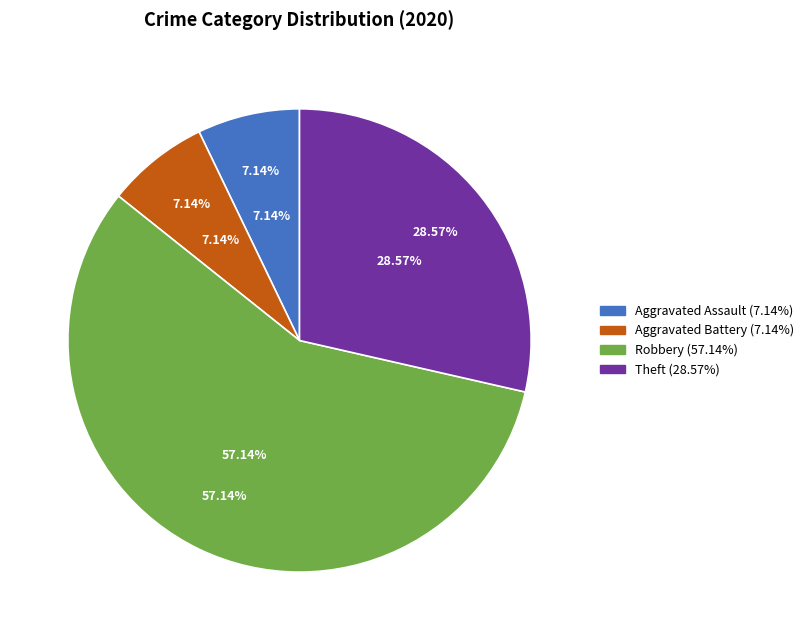

To the nearest percent, what percentage of the pie is Aggravated Battery?

7%